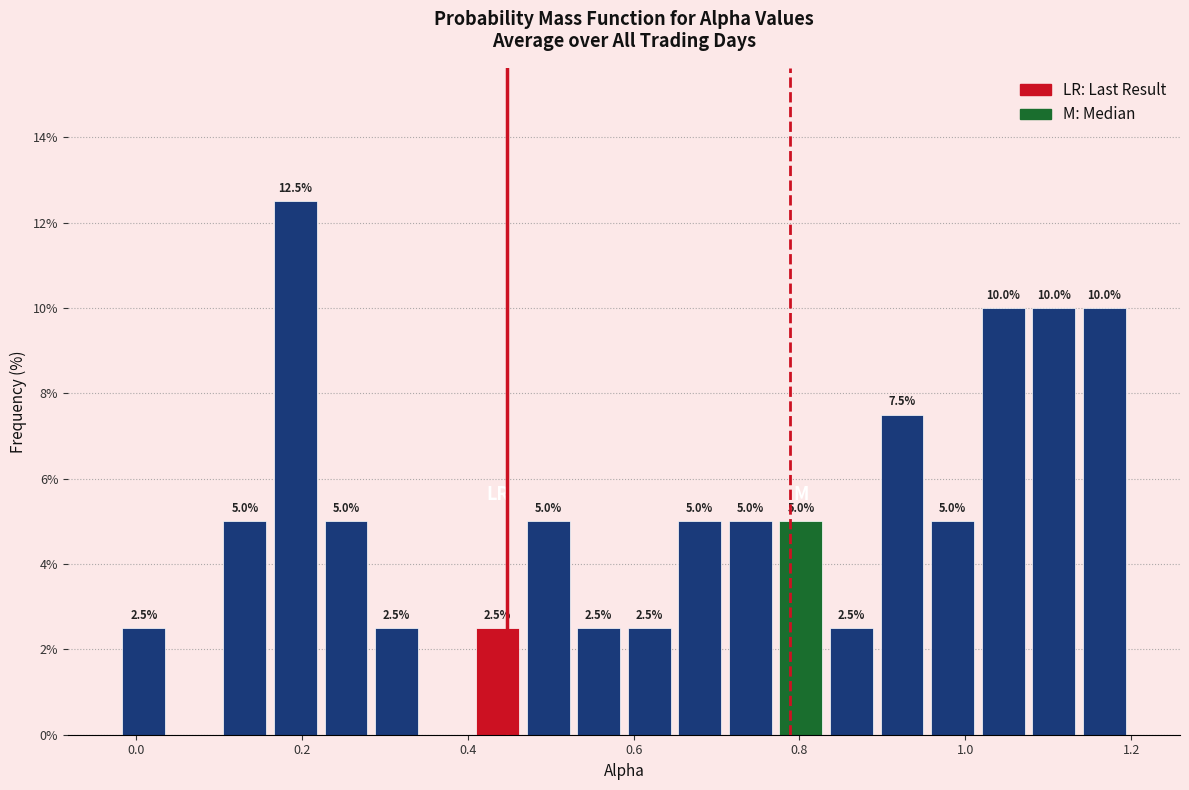

Around what value on the x-axis is the tallest bar? Give the approximate position of its centre, as read against the axis.

0.20